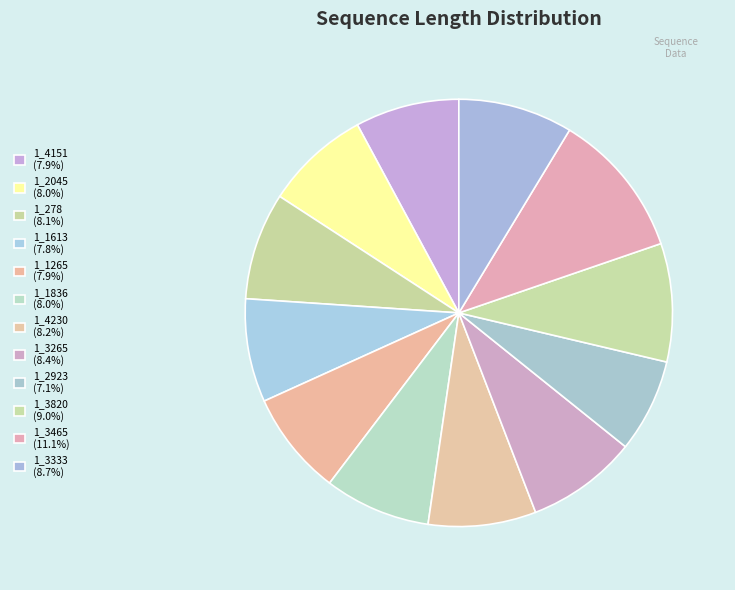

How many slices are in this pie chart?

12